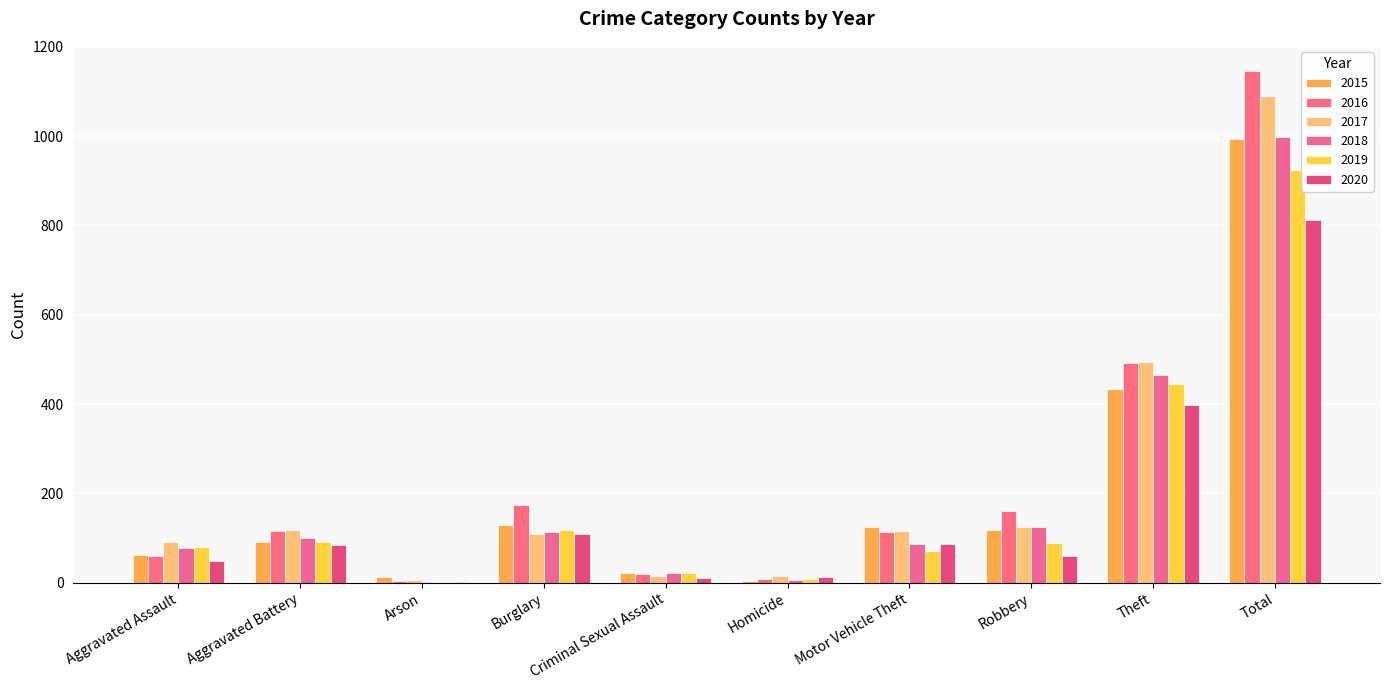

How many groups of bars are there?

10